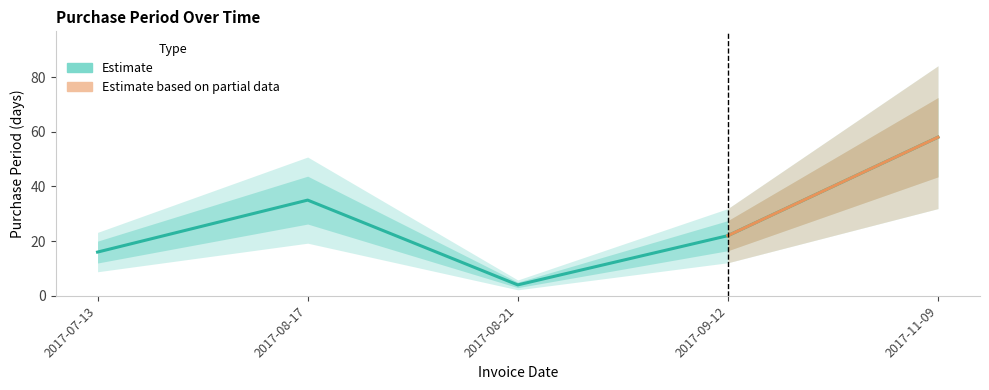

What is the change in value from 2017-08-21 to 2017-09-12?

+18